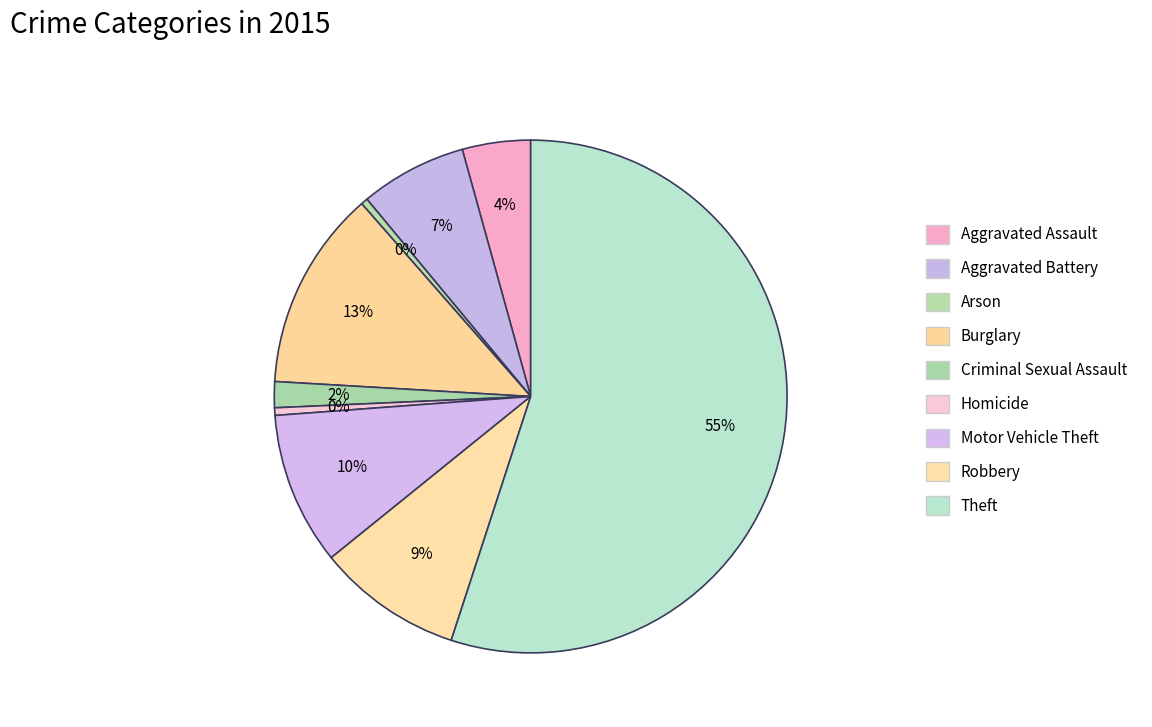

True or false: Motor Vehicle Theft accounts for 10% of the total.

True